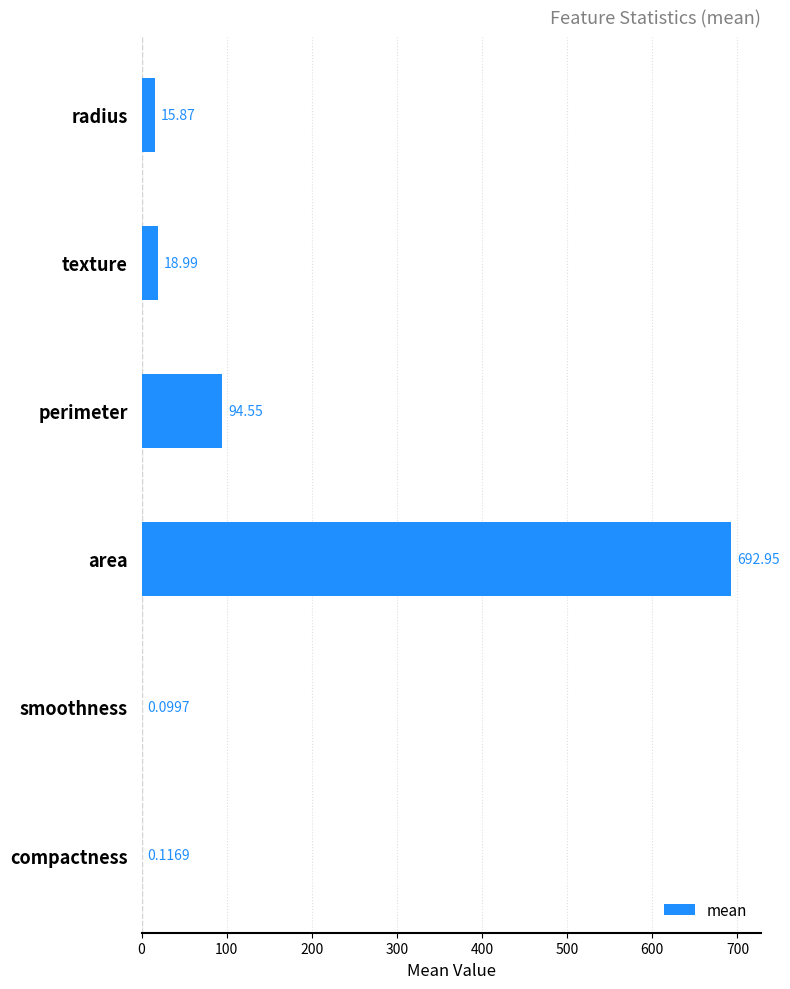

At which label is the value closest to 346?

perimeter